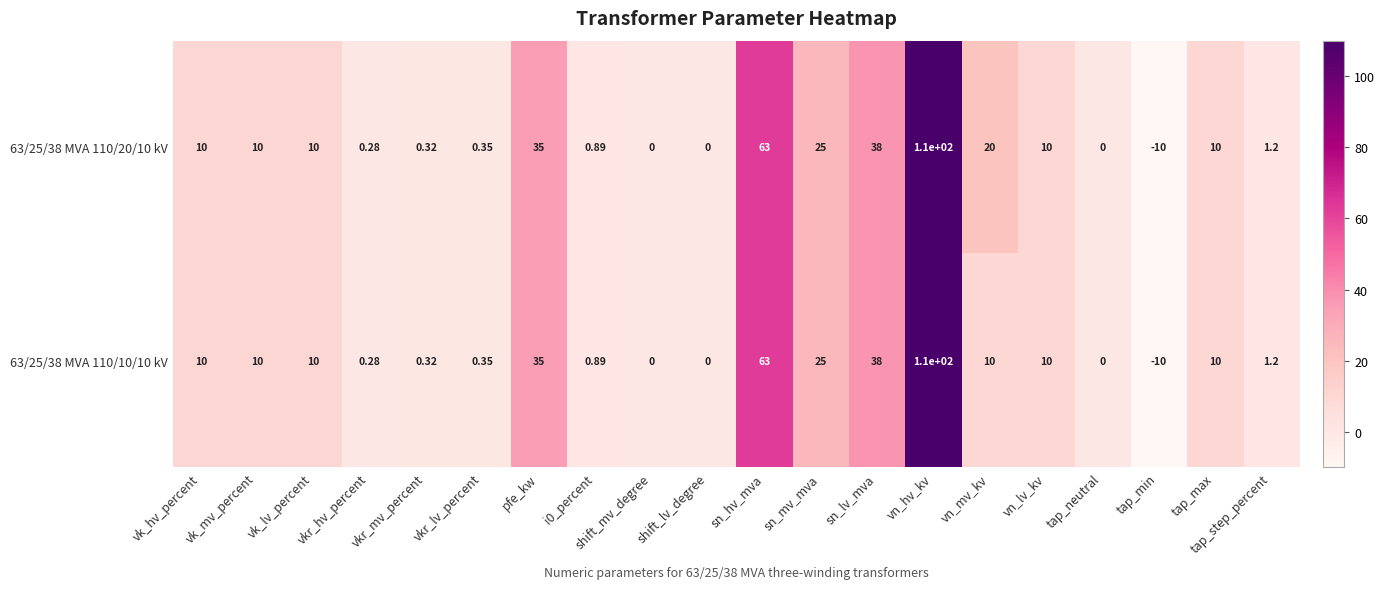

Is the value of 63/25/38 MVA 110/10/10 kV at vk_mv_percent greater than the value of 63/25/38 MVA 110/20/10 kV at i0_percent?

Yes